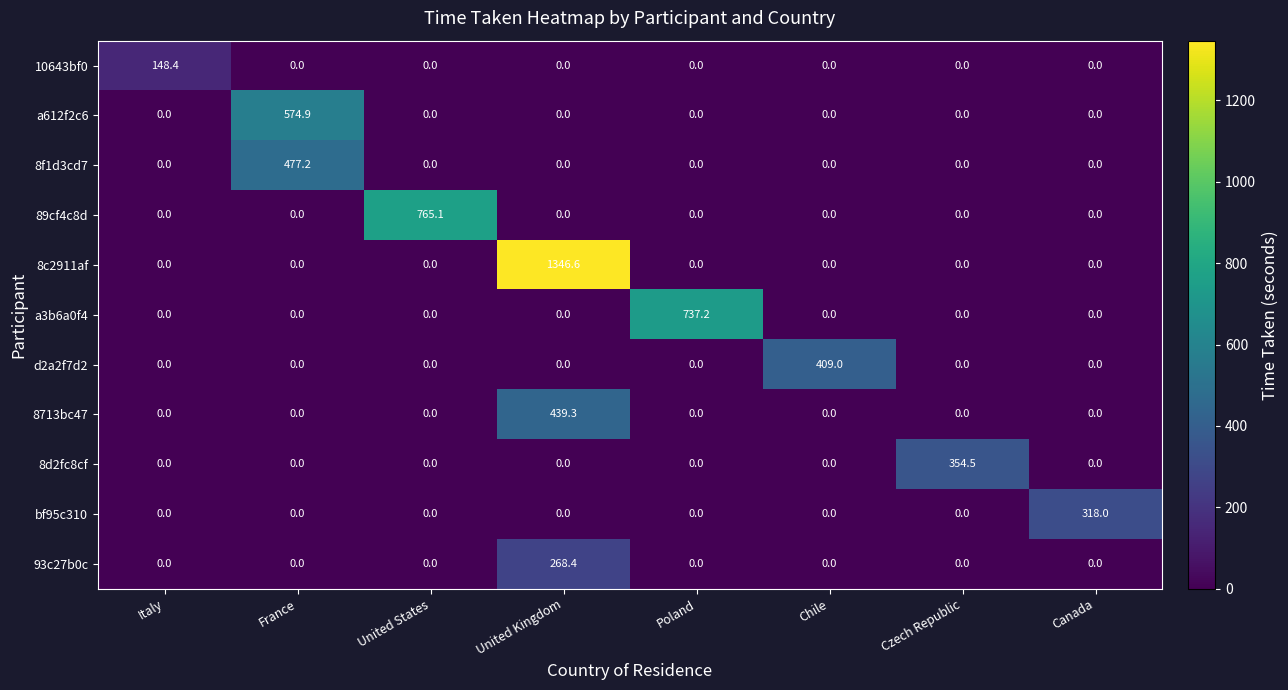

Which series has the largest range (max minus min)?

8c2911af